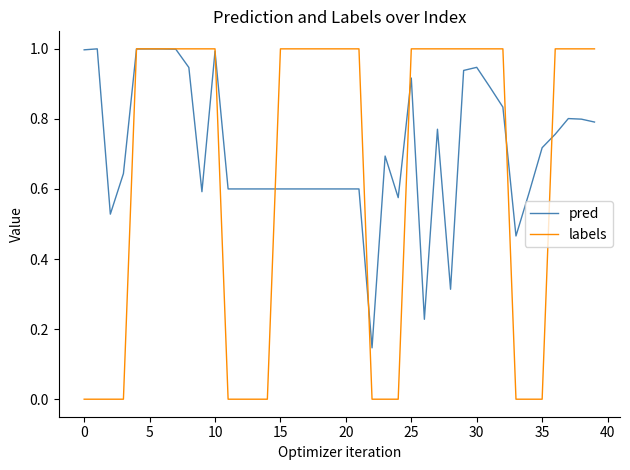

What is the sum of all labels values?

26.0